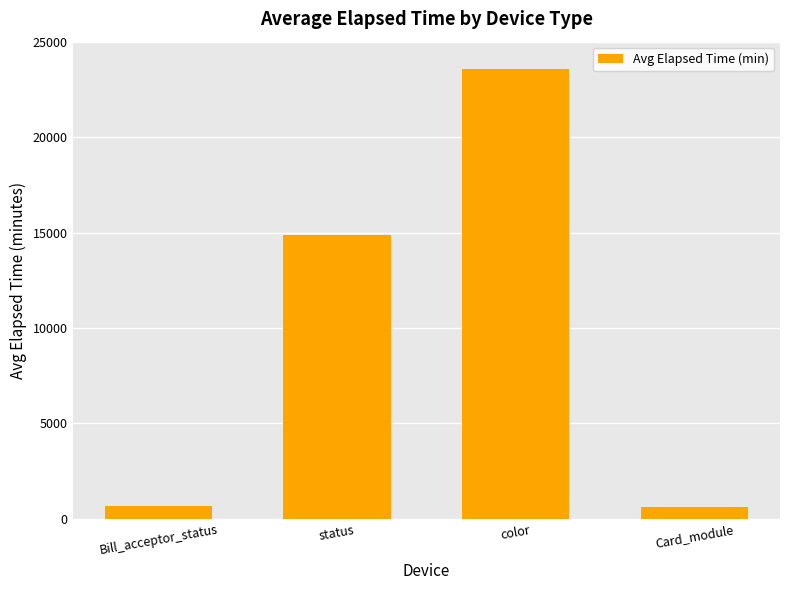

Read the value at Bill_acceptor_status.

690.4